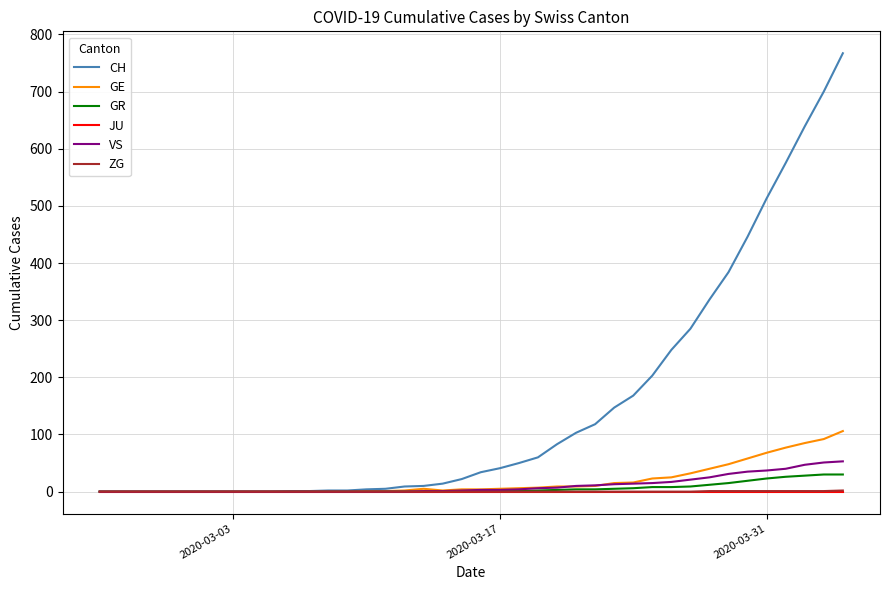

How many distinct data groups are displayed?

6